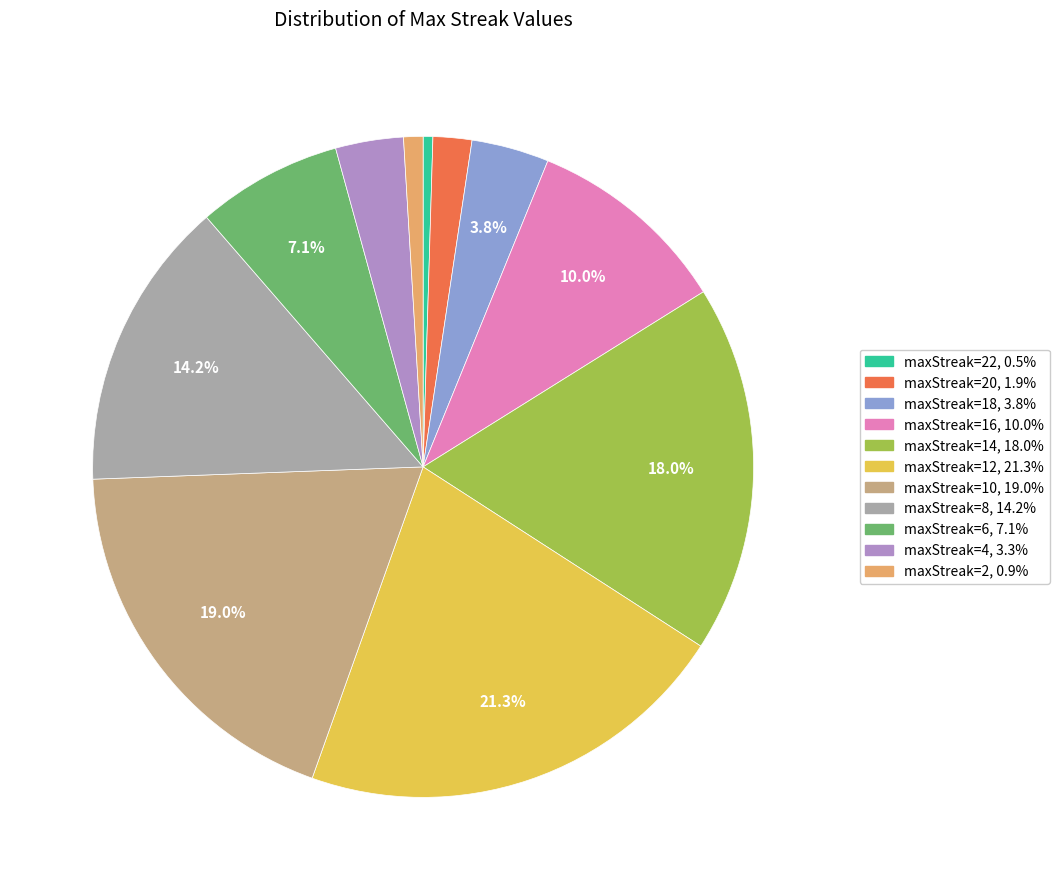

Is there a majority slice in this chart?

No